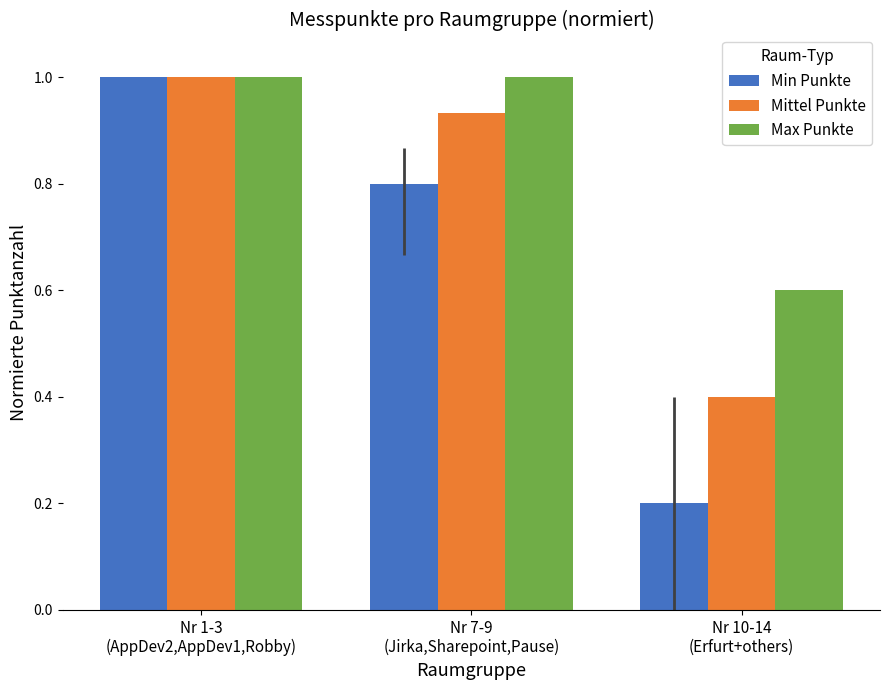

What position from the right is Nr 1-3
(AppDev2,AppDev1,Robby)?

3